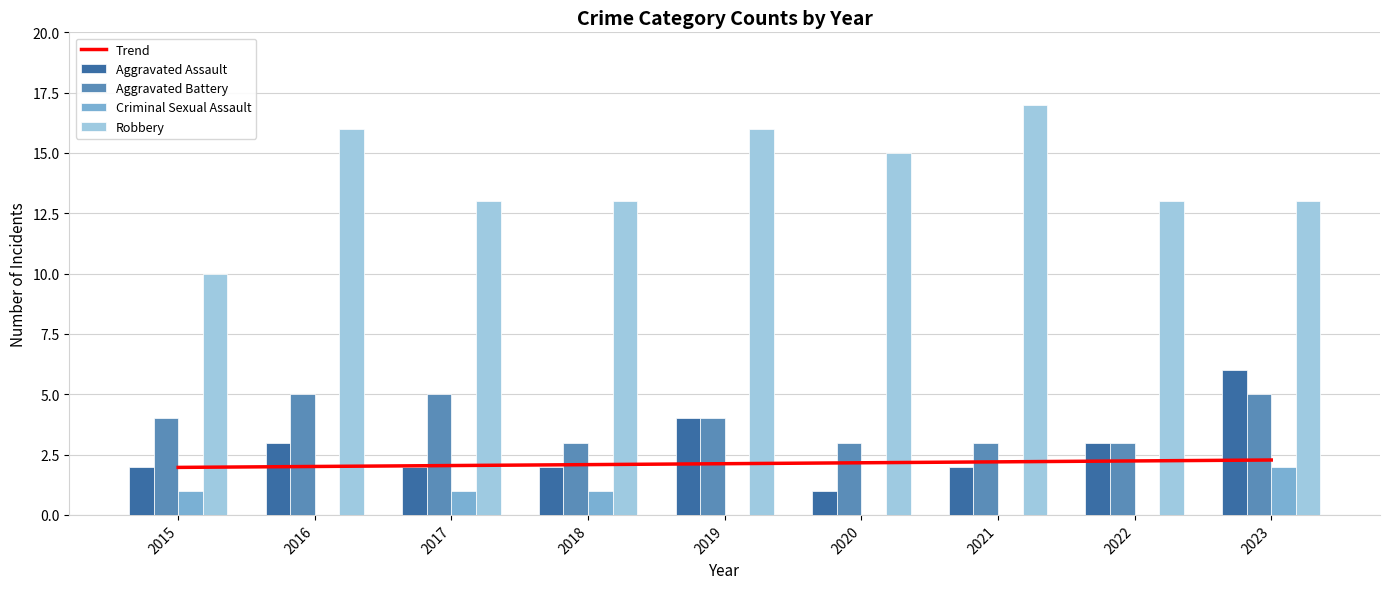

At which label does Trend first exceed 2?

2016